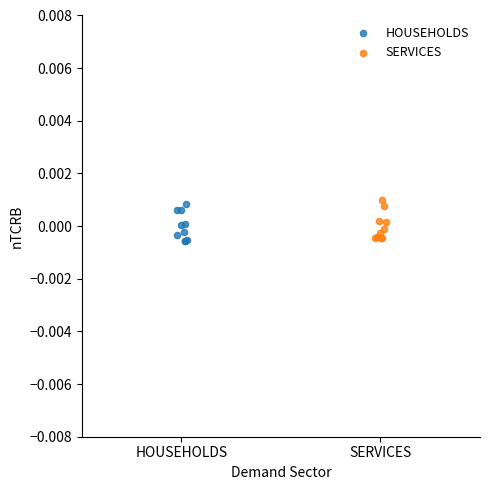

What are all the series names shown in the legend?

HOUSEHOLDS, SERVICES